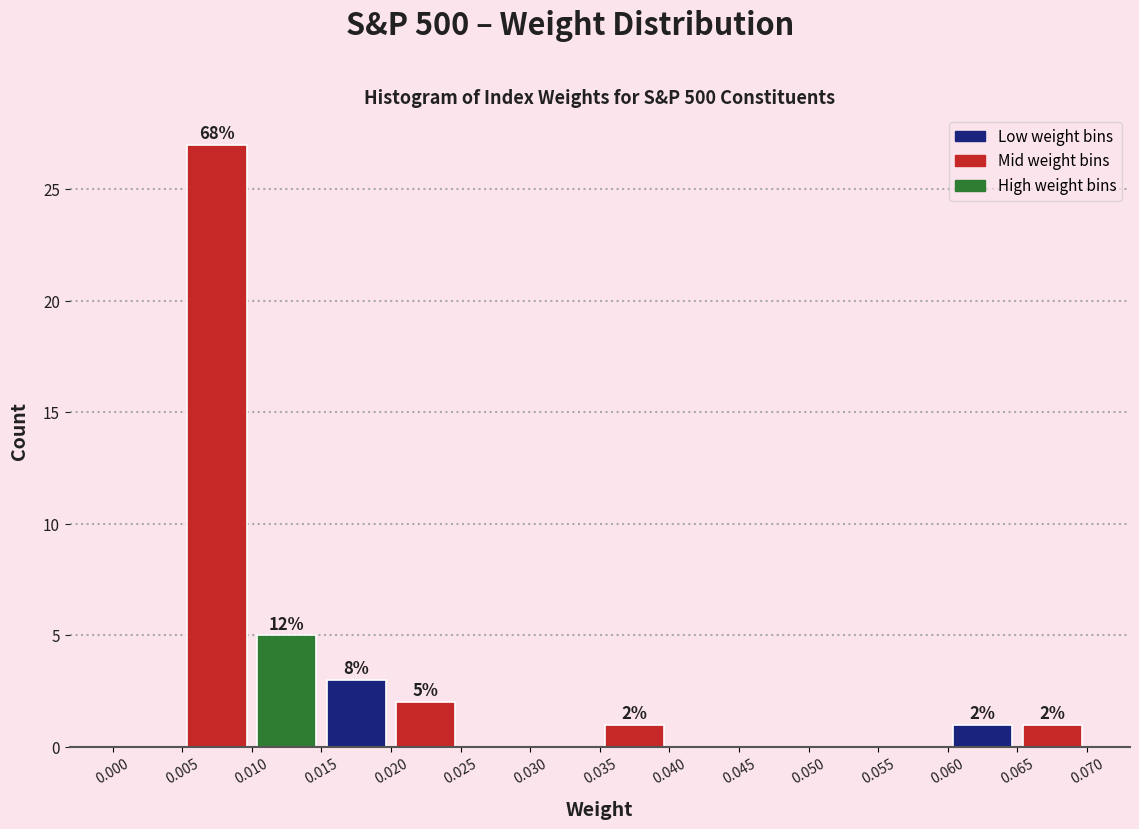

Over which range of the x-axis is the bar tallest?

0.005 to 0.010